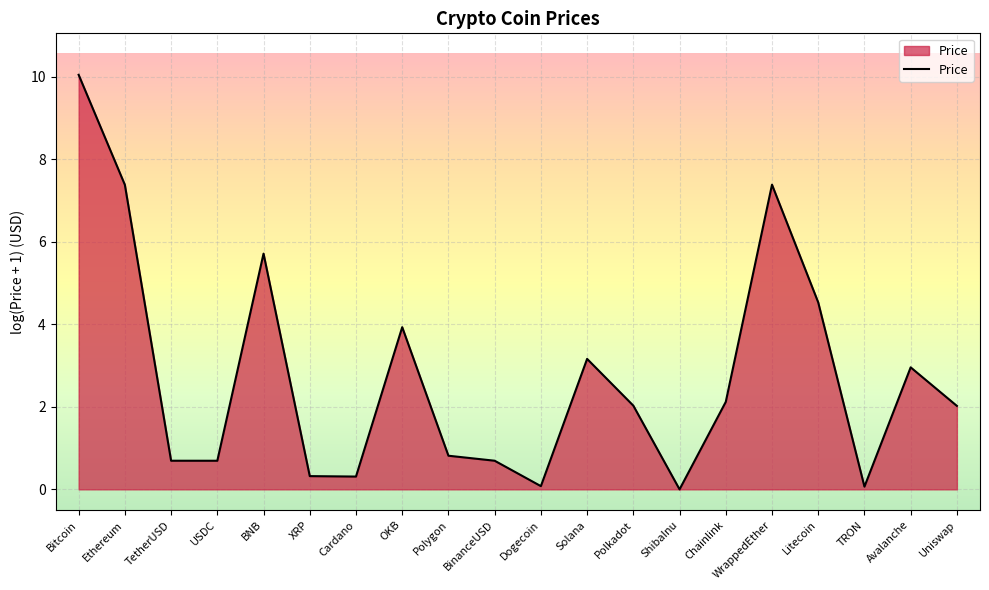

What position from the right is Litecoin?

4